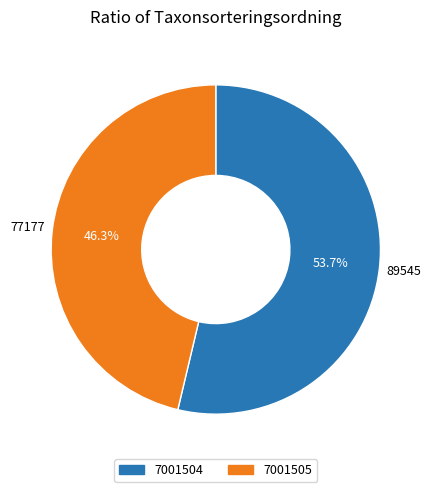

Count the number of slices in the pie.

2